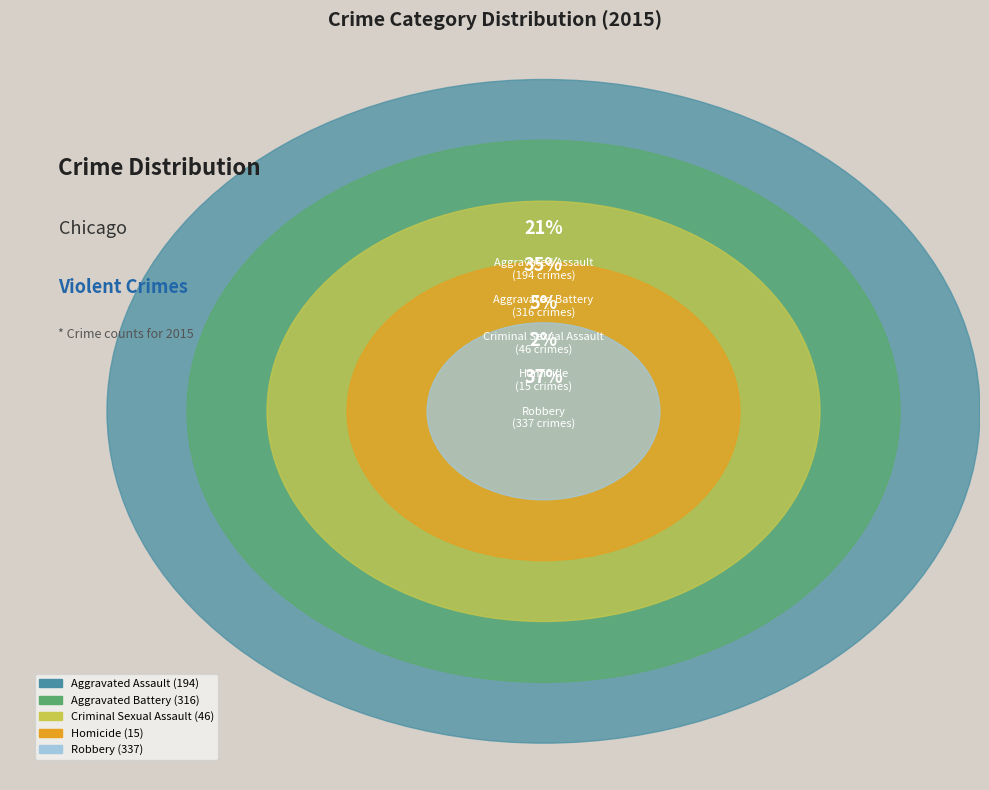

Which category has the smallest portion of the pie?

Homicide